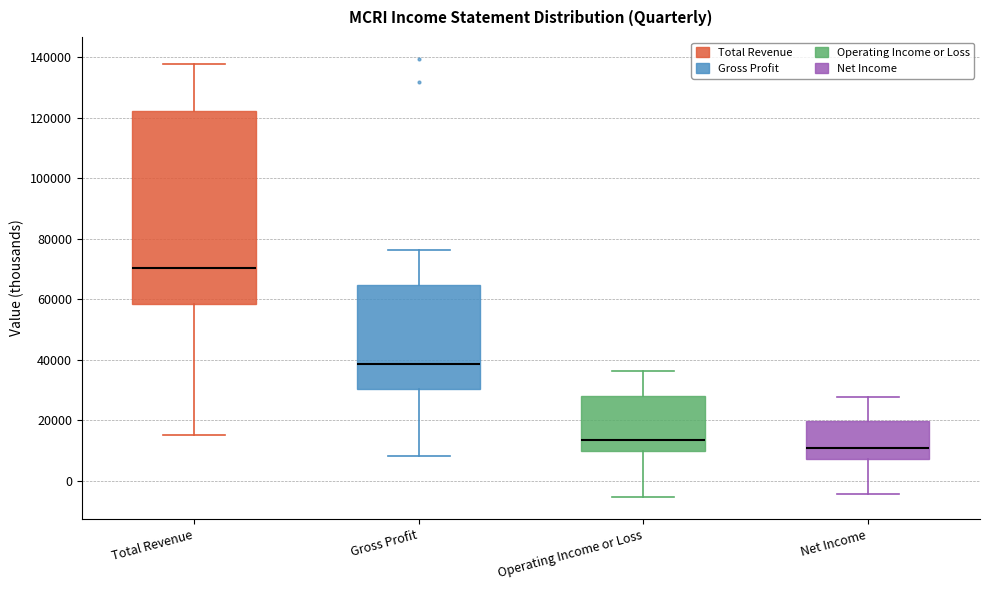

Reading left to right, transcribe this box plot: for each box, give where its median line is, the range the box spans, and where its two whiskers end, as read against the y-axis. The values are not printed on the chart, so give them approximately, as read against the axis.

Total Revenue: median 70000, box 58000 to 122000, whiskers 16000 to 138000
Gross Profit: median 38000, box 30000 to 64000, whiskers 8000 to 76000
Operating Income or Loss: median 14000, box 10000 to 28000, whiskers -6000 to 36000
Net Income: median 10000, box 8000 to 20000, whiskers -4000 to 28000